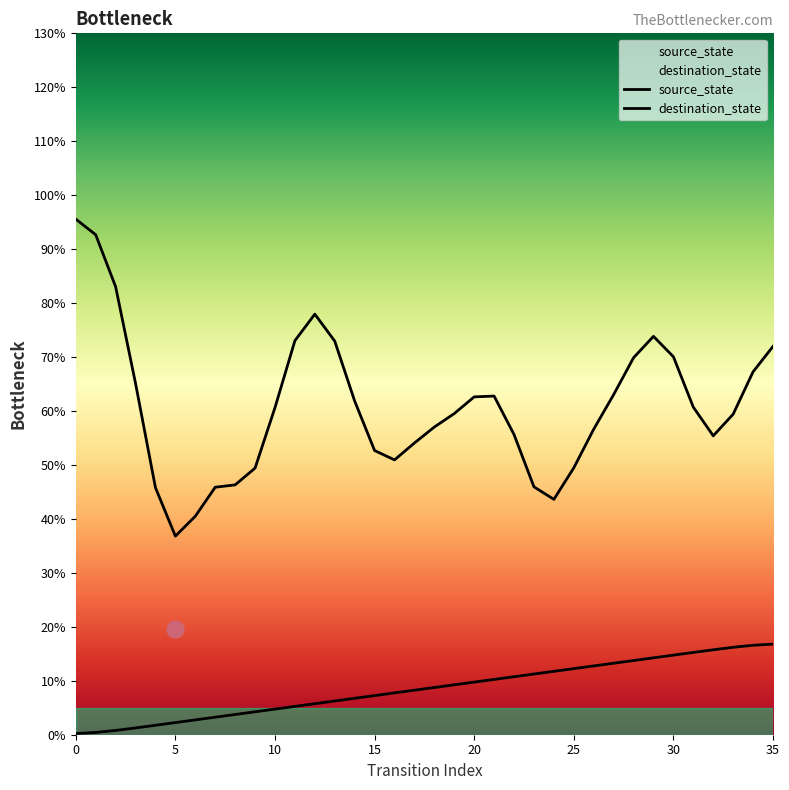

Between 34 and 16, which is larger?

34